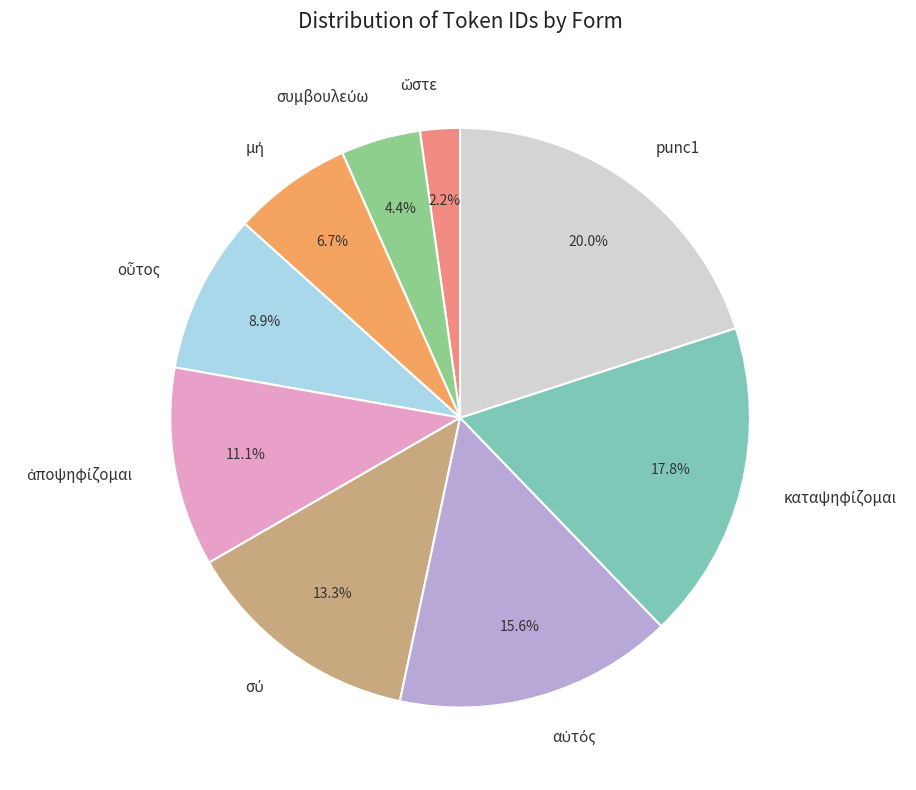

Which category has the biggest portion of the pie?

punc1